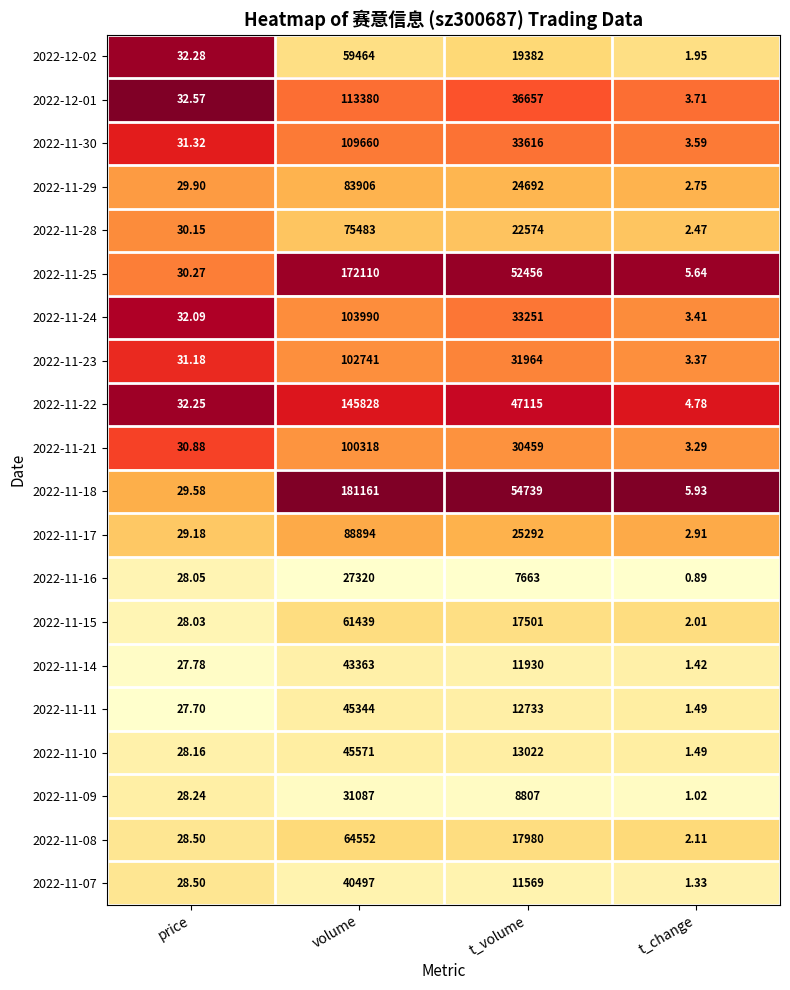

Which category has the highest value in the 2022-11-15 series?

volume